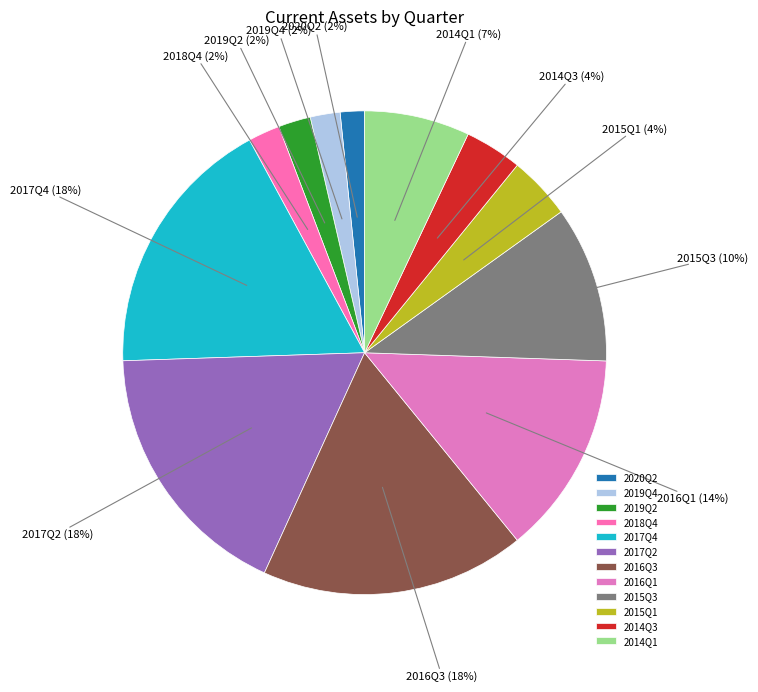

To the nearest percent, what portion does 2017Q2 represent?

18%